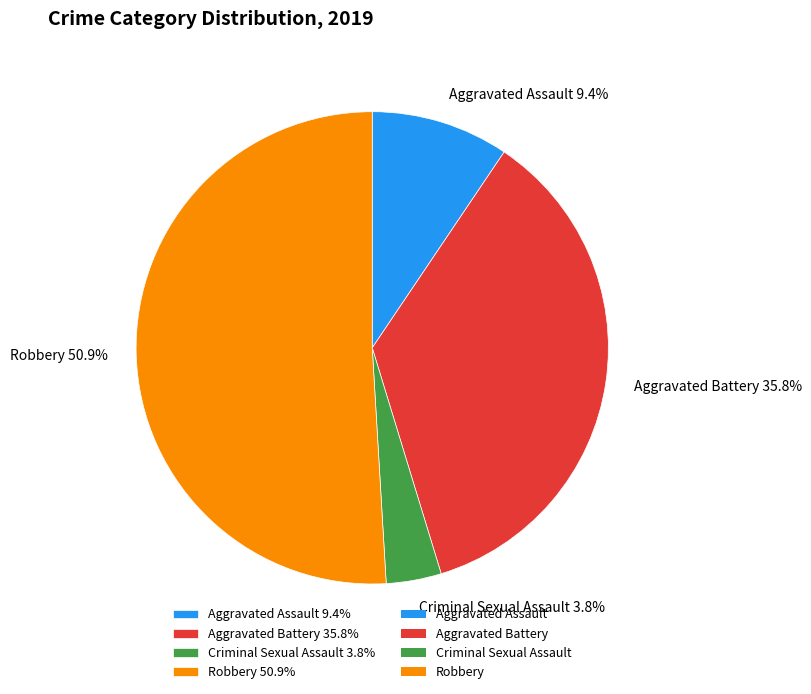

Which category has the biggest portion of the pie?

Robbery 50.9%